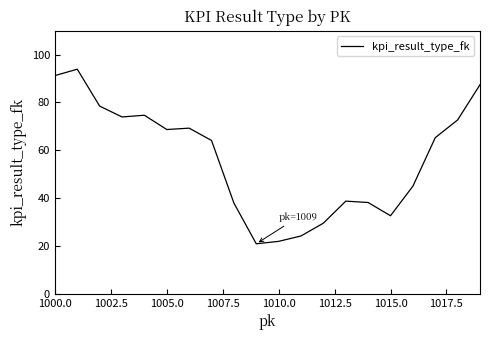

What is the smallest value displayed?

20.9